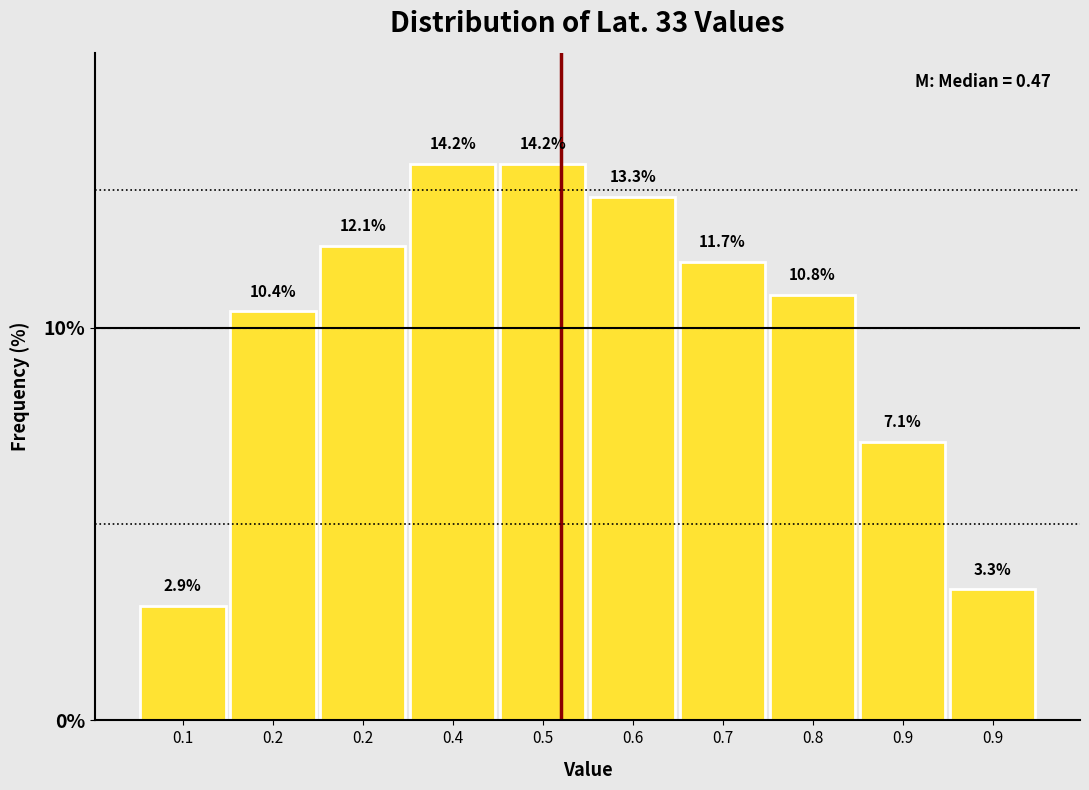

How many bars are there in total?

10